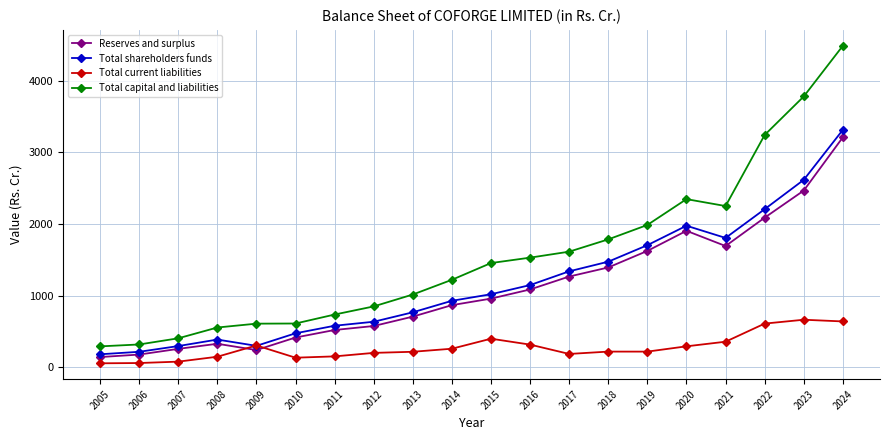

At which category is the sum across all series the highest?

2024